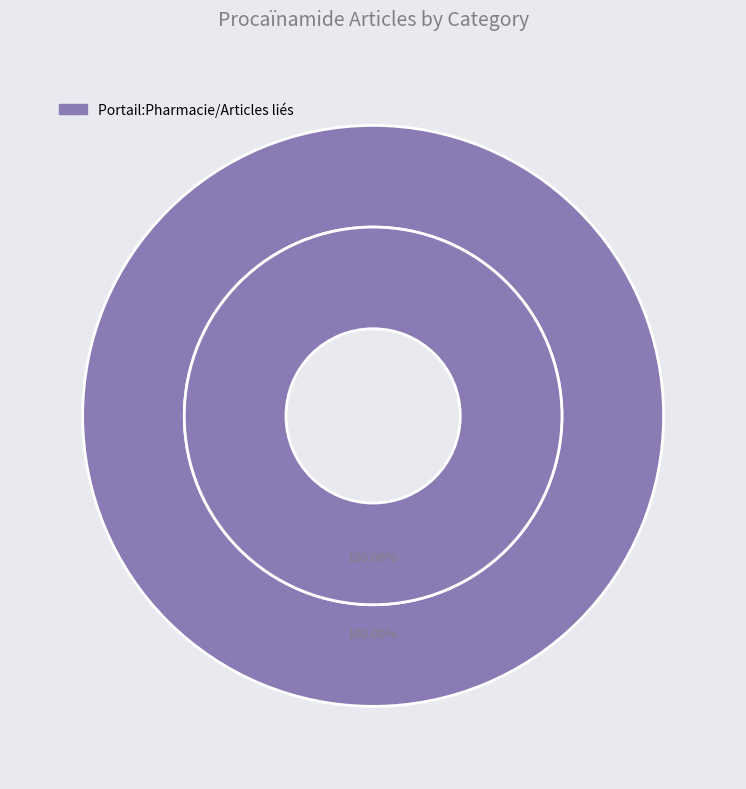

How many segments does this pie chart have?

2